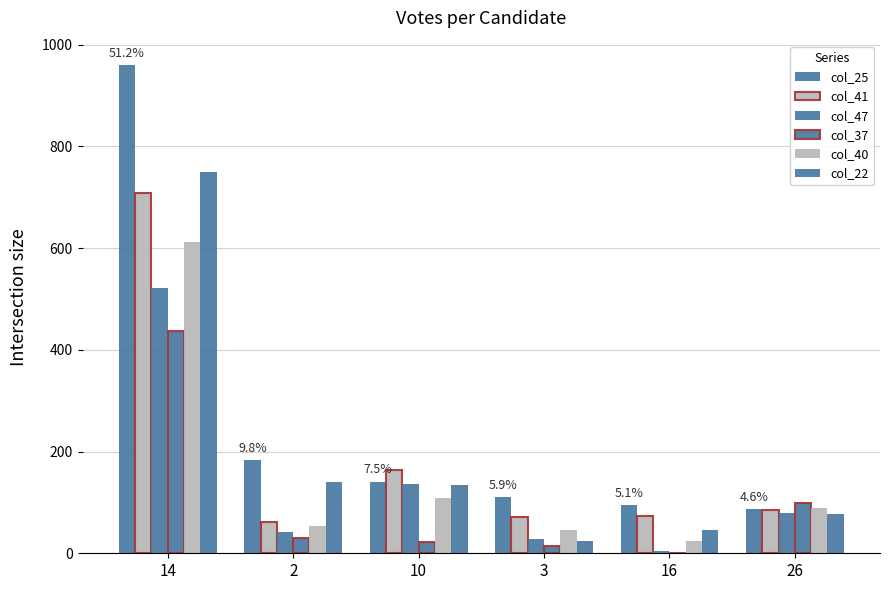

Which category has the highest value across all series?

14